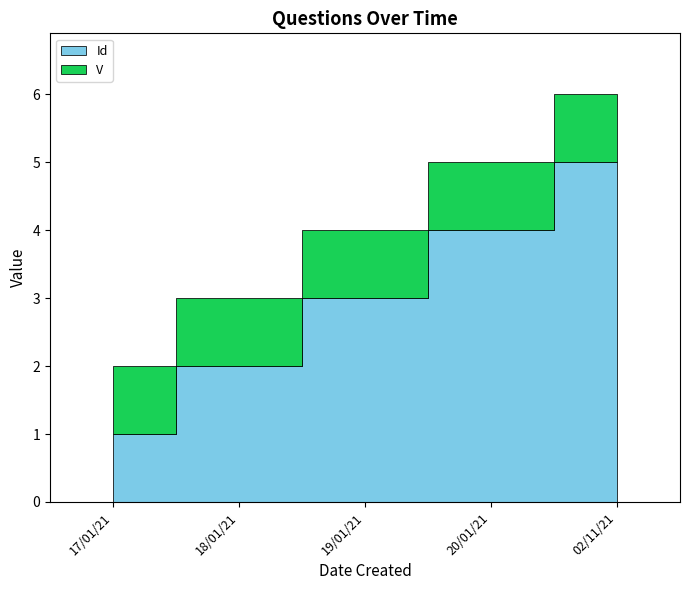

Which label corresponds to the largest value in the chart?

02/11/21